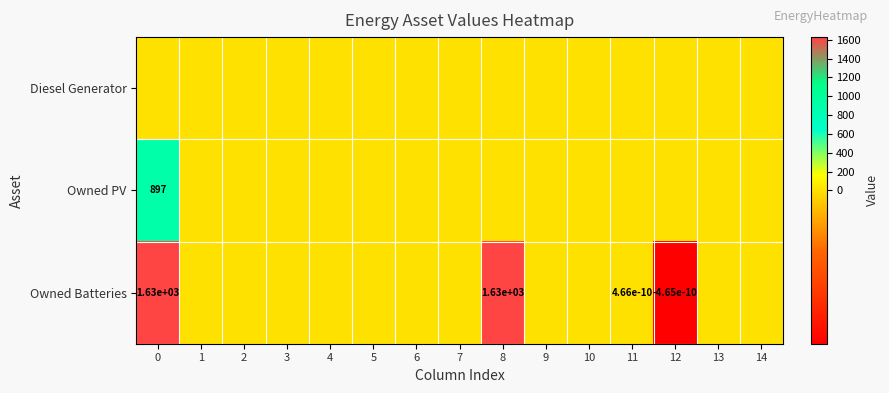

How many values in the Owned Batteries series are below 0?

1